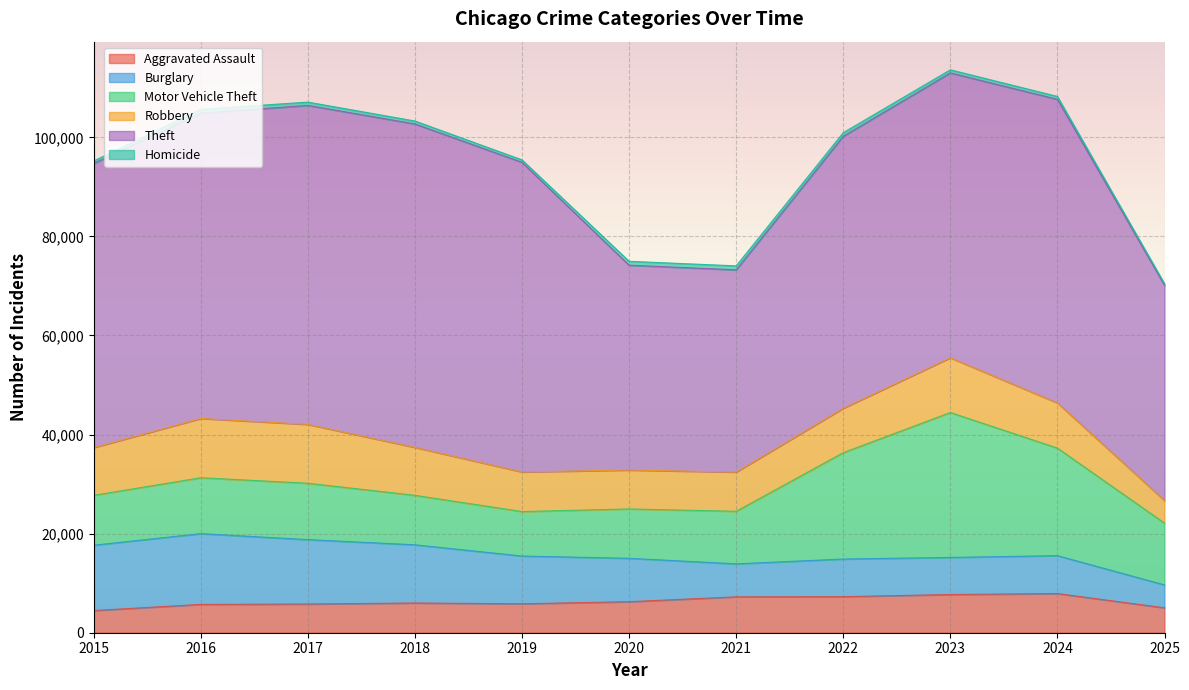

How many distinct data groups are displayed?

6